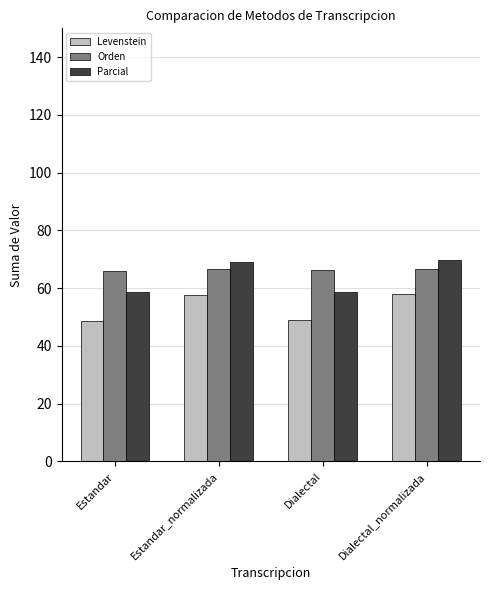

Which series changed the most between Estandar_normalizada and Dialectal?

Parcial